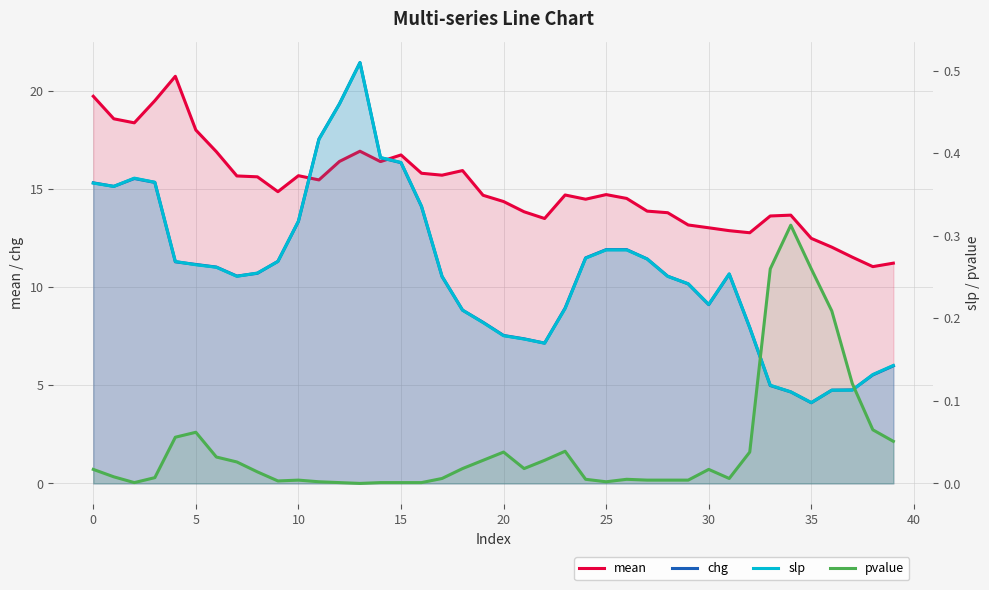

At which category is the sum across all series the highest?

13